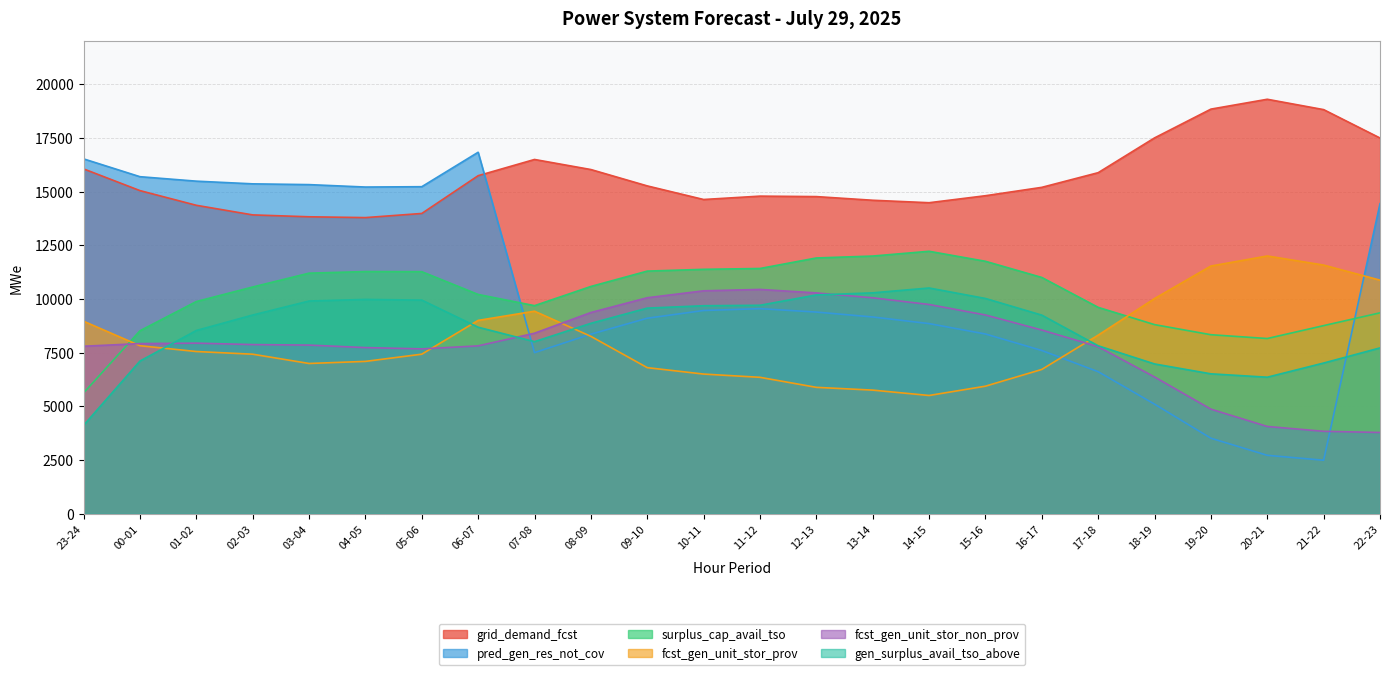

True or false: grid_demand_fcst has a value of 8500 at 08-09.

False